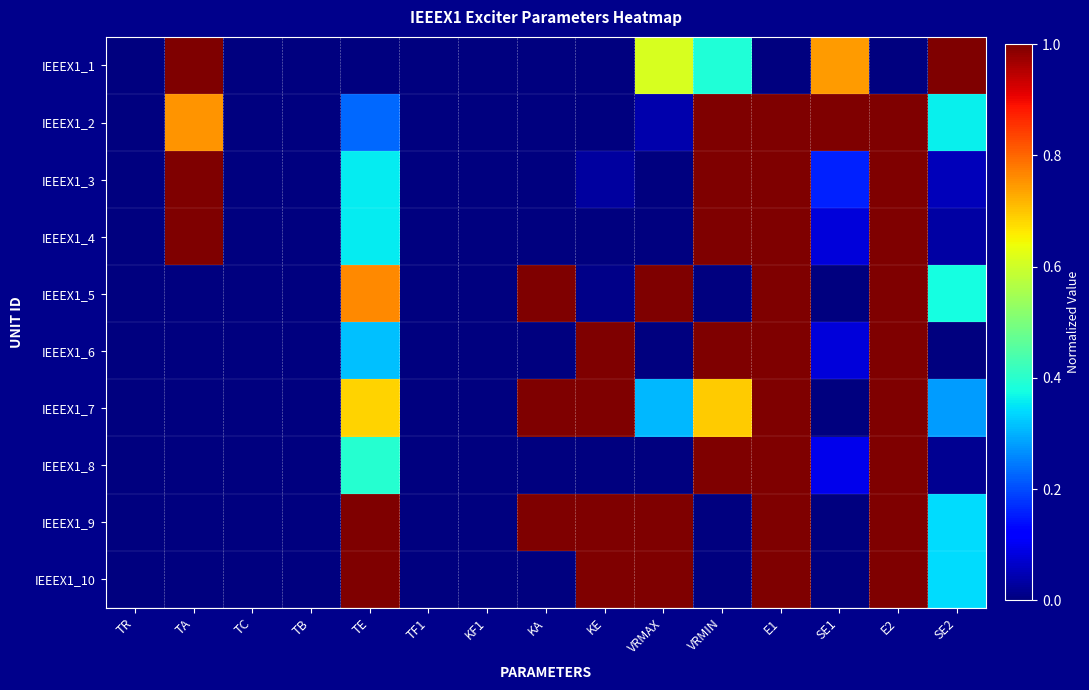

How many categories are shown in the chart?

15